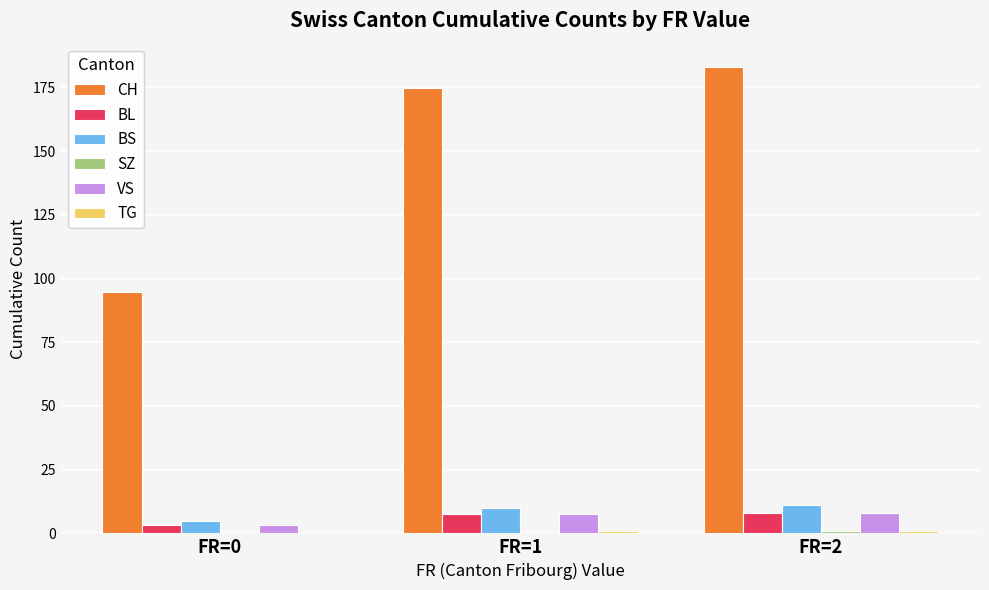

Between FR=0 and FR=1, which series saw the biggest shift?

CH